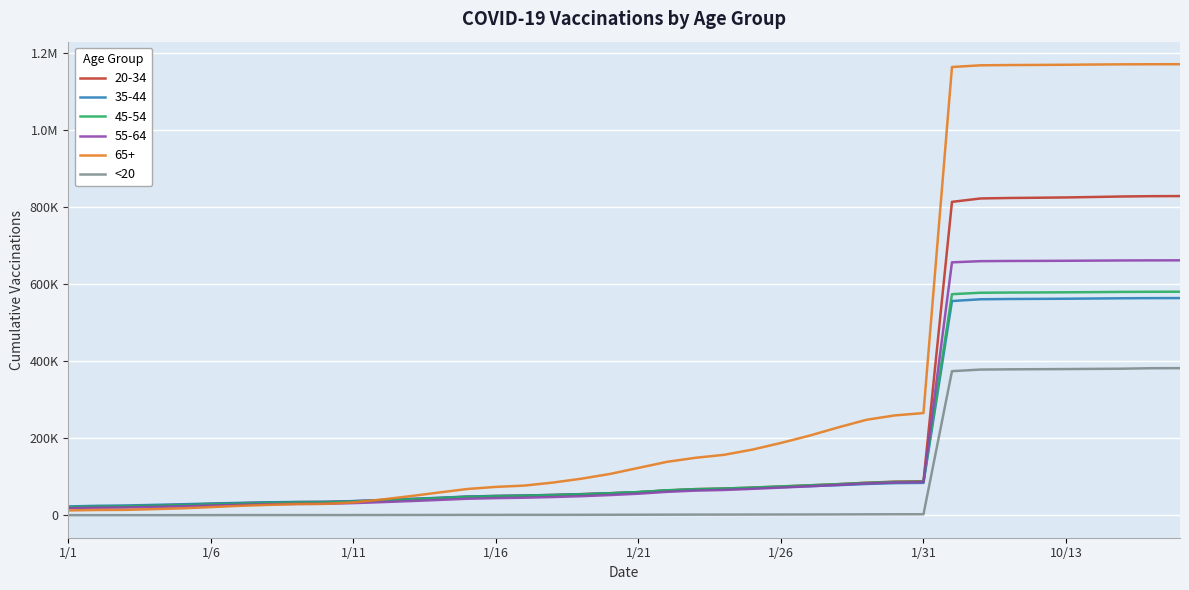

Does the chart display data point markers on the line(s)?

No